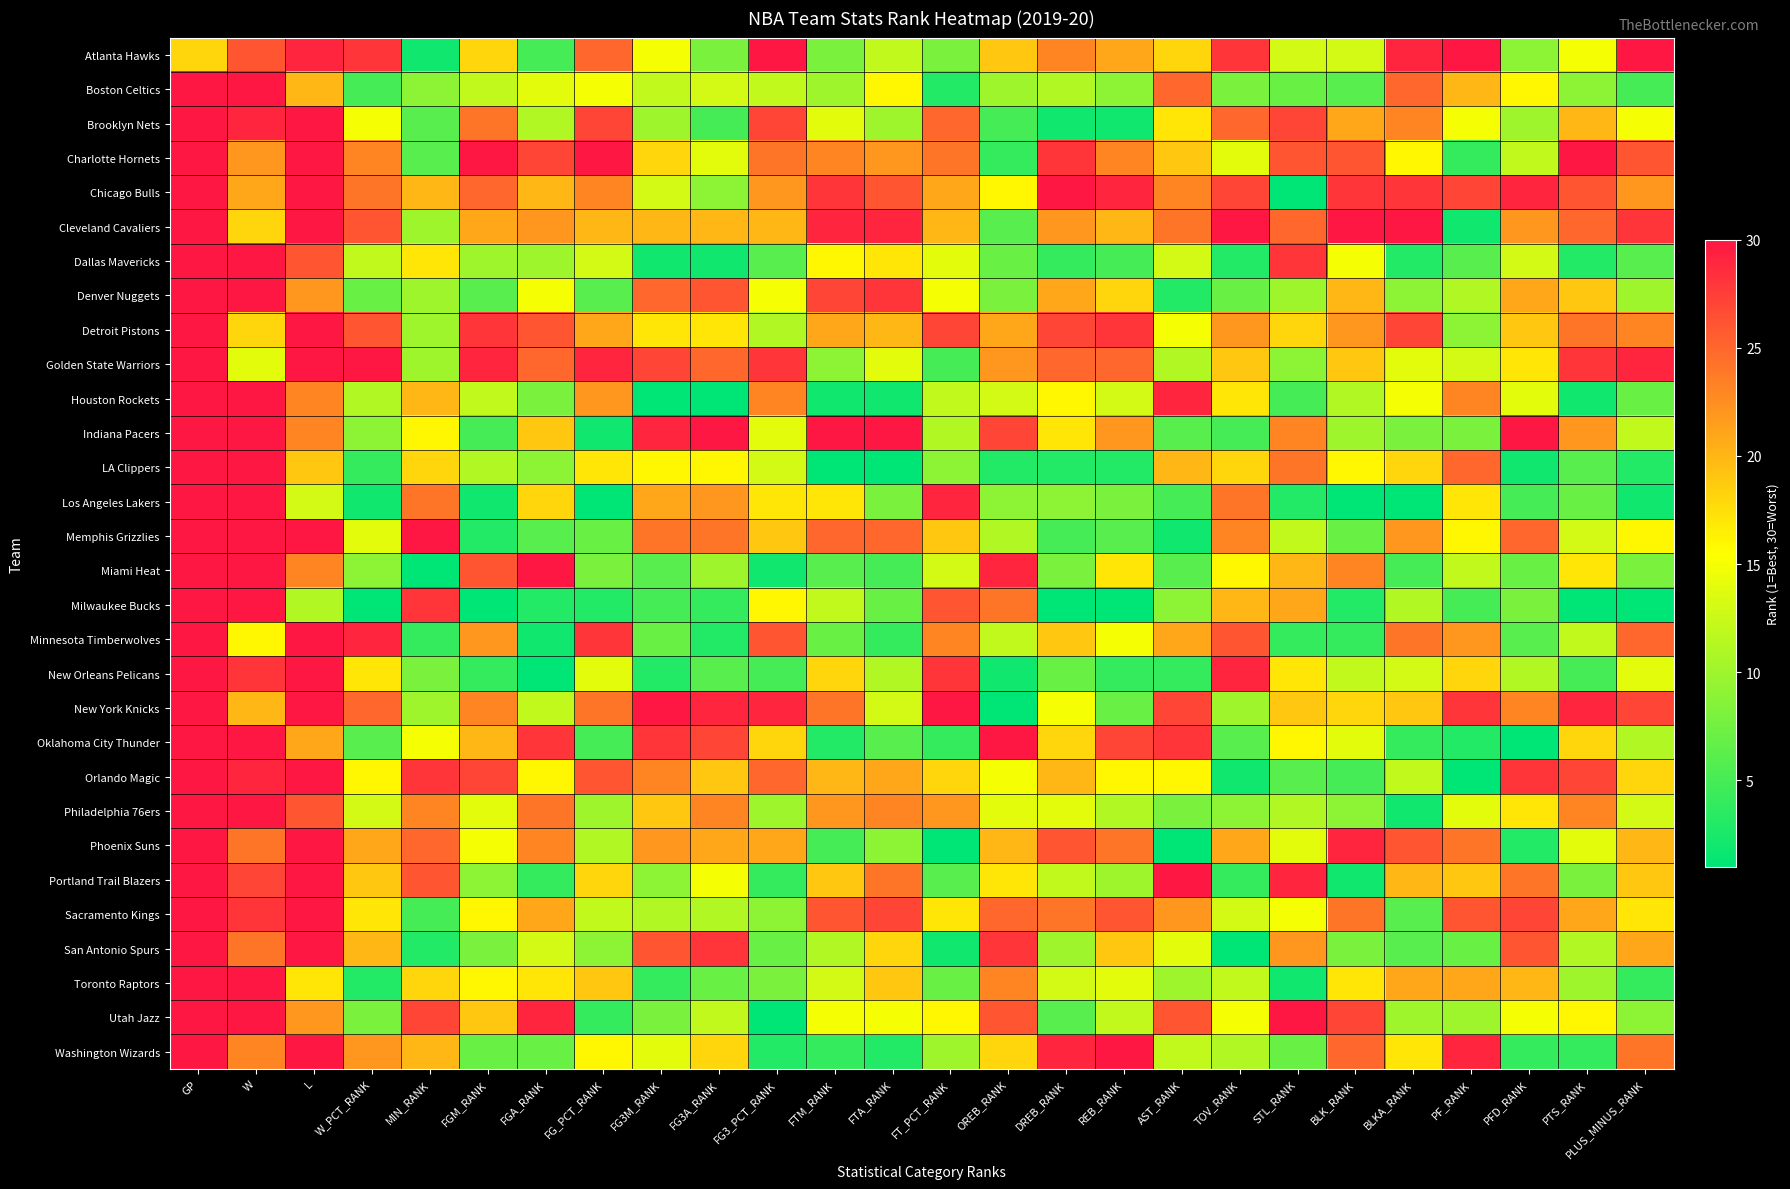

Reading right to left, list all the values displayed in this chart.

Atlanta Hawks: PLUS_MINUS_RANK=30	PTS_RANK=15	PFD_RANK=9	PF_RANK=30	BLKA_RANK=29	BLK_RANK=13	STL_RANK=13	TOV_RANK=28	AST_RANK=18	REB_RANK=21	DREB_RANK=23	OREB_RANK=19	FT_PCT_RANK=8	FTA_RANK=12	FTM_RANK=8	FG3_PCT_RANK=30	FG3A_RANK=8	FG3M_RANK=15	FG_PCT_RANK=25	FGA_RANK=5	FGM_RANK=18	MIN_RANK=2	W_PCT_RANK=28	L=29	W=26	GP=18
Boston Celtics: PLUS_MINUS_RANK=5	PTS_RANK=9	PFD_RANK=16	PF_RANK=20	BLKA_RANK=25	BLK_RANK=6	STL_RANK=7	TOV_RANK=8	AST_RANK=25	REB_RANK=9	DREB_RANK=11	OREB_RANK=10	FT_PCT_RANK=3	FTA_RANK=16	FTM_RANK=10	FG3_PCT_RANK=12	FG3A_RANK=13	FG3M_RANK=12	FG_PCT_RANK=15	FGA_RANK=14	FGM_RANK=12	MIN_RANK=9	W_PCT_RANK=5	L=20	W=41	GP=61
Brooklyn Nets: PLUS_MINUS_RANK=15	PTS_RANK=20	PFD_RANK=10	PF_RANK=15	BLKA_RANK=23	BLK_RANK=21	STL_RANK=27	TOV_RANK=25	AST_RANK=17	REB_RANK=2	DREB_RANK=2	OREB_RANK=5	FT_PCT_RANK=25	FTA_RANK=10	FTM_RANK=14	FG3_PCT_RANK=27	FG3A_RANK=5	FG3M_RANK=10	FG_PCT_RANK=27	FGA_RANK=11	FGM_RANK=24	MIN_RANK=6	W_PCT_RANK=15	L=32	W=29	GP=61
Charlotte Hornets: PLUS_MINUS_RANK=26	PTS_RANK=30	PFD_RANK=12	PF_RANK=4	BLKA_RANK=16	BLK_RANK=26	STL_RANK=26	TOV_RANK=14	AST_RANK=19	REB_RANK=23	DREB_RANK=28	OREB_RANK=4	FT_PCT_RANK=24	FTA_RANK=22	FTM_RANK=23	FG3_PCT_RANK=24	FG3A_RANK=14	FG3M_RANK=18	FG_PCT_RANK=30	FGA_RANK=27	FGM_RANK=30	MIN_RANK=6	W_PCT_RANK=23	L=39	W=22	GP=61
Chicago Bulls: PLUS_MINUS_RANK=22	PTS_RANK=26	PFD_RANK=29	PF_RANK=27	BLKA_RANK=28	BLK_RANK=28	STL_RANK=1	TOV_RANK=27	AST_RANK=23	REB_RANK=29	DREB_RANK=30	OREB_RANK=16	FT_PCT_RANK=21	FTA_RANK=26	FTM_RANK=28	FG3_PCT_RANK=22	FG3A_RANK=9	FG3M_RANK=13	FG_PCT_RANK=23	FGA_RANK=20	FGM_RANK=25	MIN_RANK=20	W_PCT_RANK=24	L=40	W=21	GP=61
Cleveland Cavaliers: PLUS_MINUS_RANK=28	PTS_RANK=25	PFD_RANK=22	PF_RANK=2	BLKA_RANK=30	BLK_RANK=30	STL_RANK=25	TOV_RANK=30	AST_RANK=24	REB_RANK=20	DREB_RANK=22	OREB_RANK=6	FT_PCT_RANK=20	FTA_RANK=29	FTM_RANK=29	FG3_PCT_RANK=20	FG3A_RANK=20	FG3M_RANK=20	FG_PCT_RANK=20	FGA_RANK=22	FGM_RANK=21	MIN_RANK=10	W_PCT_RANK=26	L=44	W=18	GP=62
Dallas Mavericks: PLUS_MINUS_RANK=6	PTS_RANK=3	PFD_RANK=13	PF_RANK=6	BLKA_RANK=3	BLK_RANK=15	STL_RANK=28	TOV_RANK=3	AST_RANK=13	REB_RANK=5	DREB_RANK=4	OREB_RANK=7	FT_PCT_RANK=14	FTA_RANK=17	FTM_RANK=16	FG3_PCT_RANK=6	FG3A_RANK=2	FG3M_RANK=2	FG_PCT_RANK=13	FGA_RANK=10	FGM_RANK=10	MIN_RANK=17	W_PCT_RANK=12	L=26	W=38	GP=64
Denver Nuggets: PLUS_MINUS_RANK=10	PTS_RANK=19	PFD_RANK=21	PF_RANK=11	BLKA_RANK=9	BLK_RANK=20	STL_RANK=10	TOV_RANK=7	AST_RANK=3	REB_RANK=18	DREB_RANK=21	OREB_RANK=8	FT_PCT_RANK=15	FTA_RANK=28	FTM_RANK=27	FG3_PCT_RANK=15	FG3A_RANK=26	FG3M_RANK=25	FG_PCT_RANK=6	FGA_RANK=15	FGM_RANK=6	MIN_RANK=10	W_PCT_RANK=7	L=22	W=40	GP=62
Detroit Pistons: PLUS_MINUS_RANK=23	PTS_RANK=24	PFD_RANK=19	PF_RANK=9	BLKA_RANK=27	BLK_RANK=22	STL_RANK=18	TOV_RANK=22	AST_RANK=15	REB_RANK=28	DREB_RANK=27	OREB_RANK=21	FT_PCT_RANK=27	FTA_RANK=20	FTM_RANK=21	FG3_PCT_RANK=11	FG3A_RANK=17	FG3M_RANK=17	FG_PCT_RANK=21	FGA_RANK=26	FGM_RANK=28	MIN_RANK=10	W_PCT_RANK=26	L=44	W=18	GP=62
Golden State Warriors: PLUS_MINUS_RANK=29	PTS_RANK=28	PFD_RANK=17	PF_RANK=13	BLKA_RANK=14	BLK_RANK=19	STL_RANK=9	TOV_RANK=19	AST_RANK=11	REB_RANK=25	DREB_RANK=25	OREB_RANK=22	FT_PCT_RANK=5	FTA_RANK=14	FTM_RANK=9	FG3_PCT_RANK=28	FG3A_RANK=25	FG3M_RANK=27	FG_PCT_RANK=29	FGA_RANK=25	FGM_RANK=29	MIN_RANK=10	W_PCT_RANK=30	L=48	W=14	GP=62
Houston Rockets: PLUS_MINUS_RANK=7	PTS_RANK=2	PFD_RANK=14	PF_RANK=23	BLKA_RANK=15	BLK_RANK=11	STL_RANK=5	TOV_RANK=17	AST_RANK=29	REB_RANK=13	DREB_RANK=16	OREB_RANK=13	FT_PCT_RANK=12	FTA_RANK=2	FTM_RANK=2	FG3_PCT_RANK=23	FG3A_RANK=1	FG3M_RANK=1	FG_PCT_RANK=22	FGA_RANK=8	FGM_RANK=12	MIN_RANK=20	W_PCT_RANK=11	L=23	W=38	GP=61
Indiana Pacers: PLUS_MINUS_RANK=12	PTS_RANK=22	PFD_RANK=30	PF_RANK=8	BLKA_RANK=8	BLK_RANK=10	STL_RANK=23	TOV_RANK=5	AST_RANK=6	REB_RANK=22	DREB_RANK=17	OREB_RANK=27	FT_PCT_RANK=11	FTA_RANK=30	FTM_RANK=30	FG3_PCT_RANK=14	FG3A_RANK=30	FG3M_RANK=29	FG_PCT_RANK=2	FGA_RANK=19	FGM_RANK=5	MIN_RANK=16	W_PCT_RANK=9	L=23	W=39	GP=62
LA Clippers: PLUS_MINUS_RANK=3	PTS_RANK=6	PFD_RANK=2	PF_RANK=25	BLKA_RANK=18	BLK_RANK=16	STL_RANK=24	TOV_RANK=18	AST_RANK=20	REB_RANK=3	DREB_RANK=3	OREB_RANK=3	FT_PCT_RANK=9	FTA_RANK=1	FTM_RANK=1	FG3_PCT_RANK=13	FG3A_RANK=16	FG3M_RANK=16	FG_PCT_RANK=17	FGA_RANK=9	FGM_RANK=11	MIN_RANK=18	W_PCT_RANK=4	L=19	W=41	GP=60
Los Angeles Lakers: PLUS_MINUS_RANK=2	PTS_RANK=7	PFD_RANK=5	PF_RANK=17	BLKA_RANK=1	BLK_RANK=1	STL_RANK=3	TOV_RANK=24	AST_RANK=5	REB_RANK=8	DREB_RANK=9	OREB_RANK=9	FT_PCT_RANK=29	FTA_RANK=8	FTM_RANK=17	FG3_PCT_RANK=17	FG3A_RANK=22	FG3M_RANK=21	FG_PCT_RANK=1	FGA_RANK=18	FGM_RANK=2	MIN_RANK=24	W_PCT_RANK=2	L=13	W=47	GP=60
Memphis Grizzlies: PLUS_MINUS_RANK=16	PTS_RANK=13	PFD_RANK=25	PF_RANK=16	BLKA_RANK=22	BLK_RANK=7	STL_RANK=12	TOV_RANK=23	AST_RANK=2	REB_RANK=6	DREB_RANK=5	OREB_RANK=11	FT_PCT_RANK=19	FTA_RANK=25	FTM_RANK=25	FG3_PCT_RANK=19	FG3A_RANK=24	FG3M_RANK=24	FG_PCT_RANK=7	FGA_RANK=6	FGM_RANK=3	MIN_RANK=30	W_PCT_RANK=14	L=31	W=31	GP=62
Miami Heat: PLUS_MINUS_RANK=8	PTS_RANK=17	PFD_RANK=7	PF_RANK=12	BLKA_RANK=5	BLK_RANK=23	STL_RANK=20	TOV_RANK=16	AST_RANK=6	REB_RANK=17	DREB_RANK=8	OREB_RANK=29	FT_PCT_RANK=13	FTA_RANK=5	FTM_RANK=6	FG3_PCT_RANK=2	FG3A_RANK=10	FG3M_RANK=6	FG_PCT_RANK=8	FGA_RANK=30	FGM_RANK=26	MIN_RANK=1	W_PCT_RANK=9	L=23	W=39	GP=62
Milwaukee Bucks: PLUS_MINUS_RANK=1	PTS_RANK=1	PFD_RANK=8	PF_RANK=5	BLKA_RANK=11	BLK_RANK=3	STL_RANK=21	TOV_RANK=20	AST_RANK=9	REB_RANK=1	DREB_RANK=1	OREB_RANK=24	FT_PCT_RANK=26	FTA_RANK=7	FTM_RANK=12	FG3_PCT_RANK=16	FG3A_RANK=4	FG3M_RANK=5	FG_PCT_RANK=3	FGA_RANK=3	FGM_RANK=1	MIN_RANK=28	W_PCT_RANK=1	L=11	W=51	GP=62
Minnesota Timberwolves: PLUS_MINUS_RANK=25	PTS_RANK=12	PFD_RANK=6	PF_RANK=22	BLKA_RANK=24	BLK_RANK=4	STL_RANK=4	TOV_RANK=26	AST_RANK=21	REB_RANK=15	DREB_RANK=19	OREB_RANK=12	FT_PCT_RANK=23	FTA_RANK=4	FTM_RANK=7	FG3_PCT_RANK=26	FG3A_RANK=3	FG3M_RANK=7	FG_PCT_RANK=28	FGA_RANK=2	FGM_RANK=22	MIN_RANK=4	W_PCT_RANK=29	L=45	W=16	GP=61
New Orleans Pelicans: PLUS_MINUS_RANK=14	PTS_RANK=5	PFD_RANK=11	PF_RANK=18	BLKA_RANK=13	BLK_RANK=12	STL_RANK=17	TOV_RANK=29	AST_RANK=4	REB_RANK=4	DREB_RANK=7	OREB_RANK=2	FT_PCT_RANK=28	FTA_RANK=11	FTM_RANK=18	FG3_PCT_RANK=5	FG3A_RANK=6	FG3M_RANK=3	FG_PCT_RANK=14	FGA_RANK=1	FGM_RANK=4	MIN_RANK=8	W_PCT_RANK=17	L=32	W=28	GP=60
New York Knicks: PLUS_MINUS_RANK=27	PTS_RANK=29	PFD_RANK=23	PF_RANK=28	BLKA_RANK=19	BLK_RANK=18	STL_RANK=19	TOV_RANK=10	AST_RANK=27	REB_RANK=7	DREB_RANK=15	OREB_RANK=1	FT_PCT_RANK=30	FTA_RANK=13	FTM_RANK=24	FG3_PCT_RANK=29	FG3A_RANK=29	FG3M_RANK=30	FG_PCT_RANK=24	FGA_RANK=12	FGM_RANK=23	MIN_RANK=10	W_PCT_RANK=25	L=42	W=20	GP=62
Oklahoma City Thunder: PLUS_MINUS_RANK=11	PTS_RANK=18	PFD_RANK=1	PF_RANK=3	BLKA_RANK=4	BLK_RANK=14	STL_RANK=16	TOV_RANK=6	AST_RANK=28	REB_RANK=27	DREB_RANK=18	OREB_RANK=30	FT_PCT_RANK=4	FTA_RANK=6	FTM_RANK=3	FG3_PCT_RANK=18	FG3A_RANK=27	FG3M_RANK=28	FG_PCT_RANK=5	FGA_RANK=28	FGM_RANK=20	MIN_RANK=15	W_PCT_RANK=6	L=21	W=39	GP=60
Orlando Magic: PLUS_MINUS_RANK=18	PTS_RANK=27	PFD_RANK=28	PF_RANK=1	BLKA_RANK=12	BLK_RANK=5	STL_RANK=6	TOV_RANK=2	AST_RANK=16	REB_RANK=16	DREB_RANK=20	OREB_RANK=15	FT_PCT_RANK=18	FTA_RANK=21	FTM_RANK=20	FG3_PCT_RANK=25	FG3A_RANK=19	FG3M_RANK=23	FG_PCT_RANK=26	FGA_RANK=16	FGM_RANK=27	MIN_RANK=28	W_PCT_RANK=16	L=33	W=29	GP=62
Philadelphia 76ers: PLUS_MINUS_RANK=13	PTS_RANK=23	PFD_RANK=17	PF_RANK=14	BLKA_RANK=2	BLK_RANK=9	STL_RANK=11	TOV_RANK=9	AST_RANK=8	REB_RANK=11	DREB_RANK=14	OREB_RANK=14	FT_PCT_RANK=22	FTA_RANK=23	FTM_RANK=22	FG3_PCT_RANK=10	FG3A_RANK=23	FG3M_RANK=19	FG_PCT_RANK=10	FGA_RANK=24	FGM_RANK=14	MIN_RANK=23	W_PCT_RANK=13	L=26	W=36	GP=62
Phoenix Suns: PLUS_MINUS_RANK=20	PTS_RANK=14	PFD_RANK=3	PF_RANK=24	BLKA_RANK=26	BLK_RANK=29	STL_RANK=14	TOV_RANK=21	AST_RANK=1	REB_RANK=24	DREB_RANK=26	OREB_RANK=20	FT_PCT_RANK=1	FTA_RANK=9	FTM_RANK=5	FG3_PCT_RANK=21	FG3A_RANK=21	FG3M_RANK=22	FG_PCT_RANK=11	FGA_RANK=23	FGM_RANK=15	MIN_RANK=25	W_PCT_RANK=21	L=37	W=24	GP=61
Portland Trail Blazers: PLUS_MINUS_RANK=19	PTS_RANK=8	PFD_RANK=24	PF_RANK=19	BLKA_RANK=20	BLK_RANK=2	STL_RANK=29	TOV_RANK=4	AST_RANK=30	REB_RANK=10	DREB_RANK=12	OREB_RANK=17	FT_PCT_RANK=6	FTA_RANK=24	FTM_RANK=19	FG3_PCT_RANK=4	FG3A_RANK=15	FG3M_RANK=9	FG_PCT_RANK=18	FGA_RANK=4	FGM_RANK=9	MIN_RANK=26	W_PCT_RANK=19	L=35	W=27	GP=62
Sacramento Kings: PLUS_MINUS_RANK=17	PTS_RANK=21	PFD_RANK=27	PF_RANK=26	BLKA_RANK=6	BLK_RANK=24	STL_RANK=15	TOV_RANK=13	AST_RANK=22	REB_RANK=26	DREB_RANK=24	OREB_RANK=25	FT_PCT_RANK=17	FTA_RANK=27	FTM_RANK=26	FG3_PCT_RANK=9	FG3A_RANK=11	FG3M_RANK=11	FG_PCT_RANK=12	FGA_RANK=21	FGM_RANK=16	MIN_RANK=5	W_PCT_RANK=17	L=32	W=28	GP=60
San Antonio Spurs: PLUS_MINUS_RANK=21	PTS_RANK=11	PFD_RANK=26	PF_RANK=7	BLKA_RANK=6	BLK_RANK=8	STL_RANK=22	TOV_RANK=1	AST_RANK=14	REB_RANK=19	DREB_RANK=10	OREB_RANK=28	FT_PCT_RANK=2	FTA_RANK=18	FTM_RANK=11	FG3_PCT_RANK=7	FG3A_RANK=28	FG3M_RANK=26	FG_PCT_RANK=9	FGA_RANK=13	FGM_RANK=8	MIN_RANK=3	W_PCT_RANK=20	L=36	W=24	GP=60
Toronto Raptors: PLUS_MINUS_RANK=4	PTS_RANK=10	PFD_RANK=20	PF_RANK=21	BLKA_RANK=21	BLK_RANK=17	STL_RANK=2	TOV_RANK=12	AST_RANK=10	REB_RANK=14	DREB_RANK=13	OREB_RANK=23	FT_PCT_RANK=7	FTA_RANK=19	FTM_RANK=13	FG3_PCT_RANK=8	FG3A_RANK=7	FG3M_RANK=4	FG_PCT_RANK=19	FGA_RANK=17	FGM_RANK=16	MIN_RANK=18	W_PCT_RANK=3	L=17	W=43	GP=60
Utah Jazz: PLUS_MINUS_RANK=9	PTS_RANK=16	PFD_RANK=15	PF_RANK=10	BLKA_RANK=10	BLK_RANK=27	STL_RANK=30	TOV_RANK=15	AST_RANK=26	REB_RANK=12	DREB_RANK=6	OREB_RANK=26	FT_PCT_RANK=16	FTA_RANK=15	FTM_RANK=15	FG3_PCT_RANK=1	FG3A_RANK=12	FG3M_RANK=8	FG_PCT_RANK=4	FGA_RANK=29	FGM_RANK=19	MIN_RANK=27	W_PCT_RANK=8	L=22	W=38	GP=60
Washington Wizards: PLUS_MINUS_RANK=24	PTS_RANK=4	PFD_RANK=4	PF_RANK=29	BLKA_RANK=17	BLK_RANK=25	STL_RANK=7	TOV_RANK=11	AST_RANK=12	REB_RANK=30	DREB_RANK=29	OREB_RANK=18	FT_PCT_RANK=10	FTA_RANK=3	FTM_RANK=4	FG3_PCT_RANK=3	FG3A_RANK=18	FG3M_RANK=14	FG_PCT_RANK=16	FGA_RANK=7	FGM_RANK=7	MIN_RANK=20	W_PCT_RANK=22	L=38	W=23	GP=61